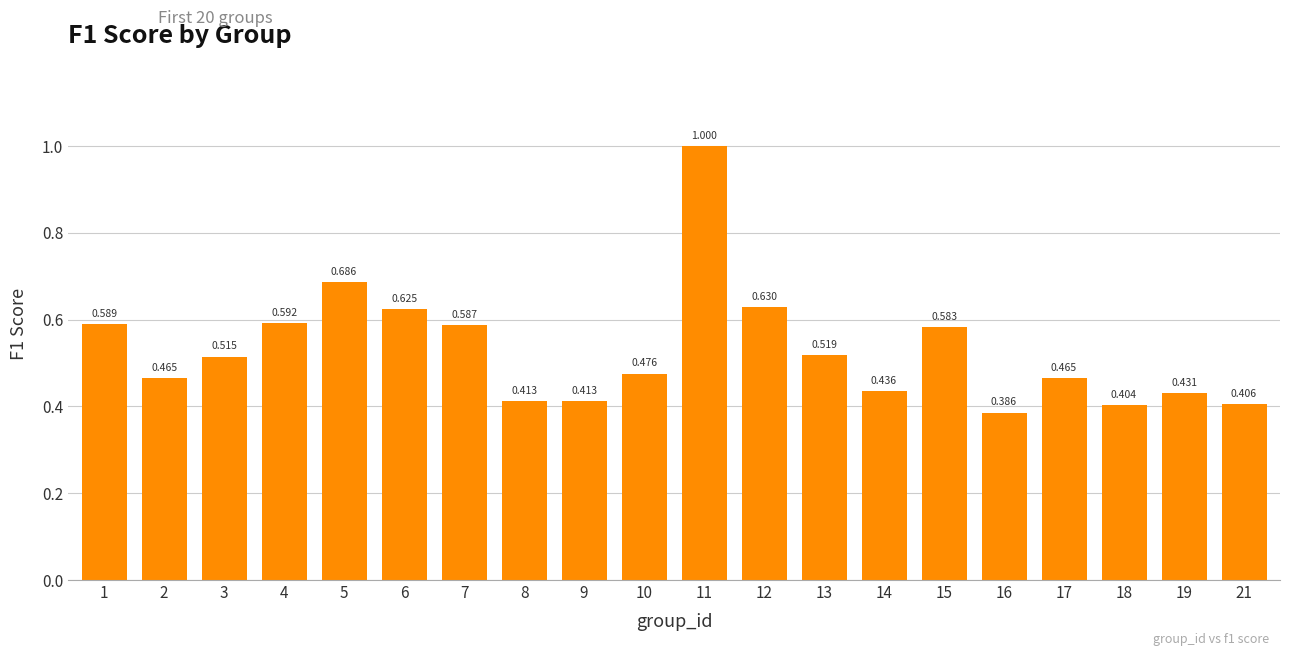

Count the number of data series in this chart.

1